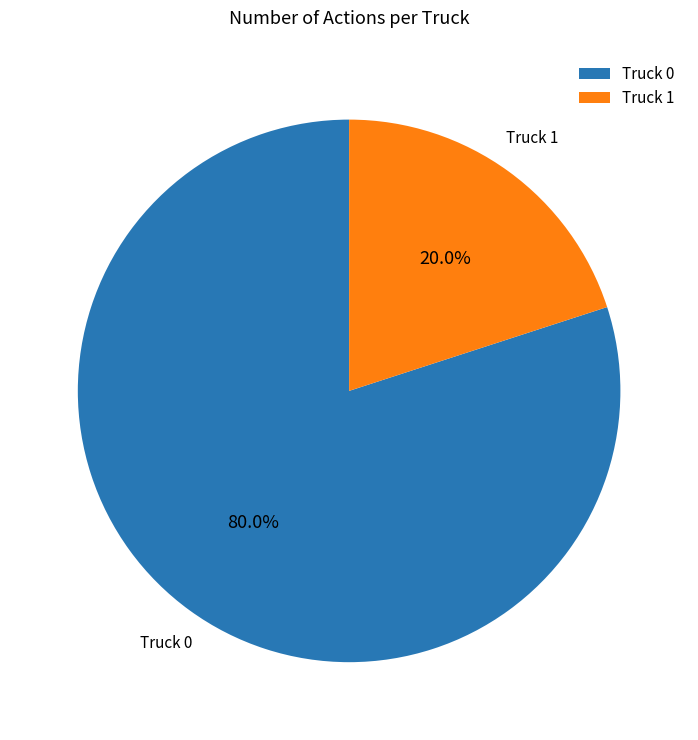

Which category has the biggest portion of the pie?

Truck 0